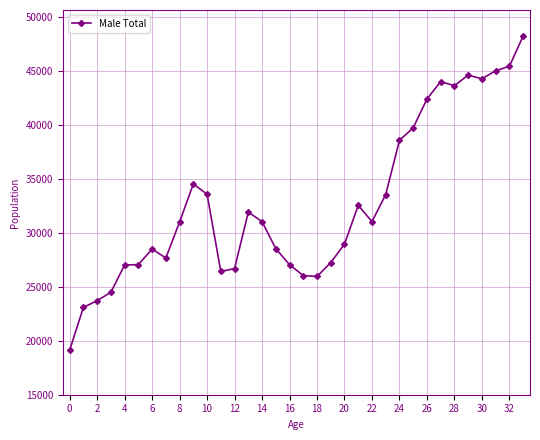

What is the maximum value shown in the chart?

48263